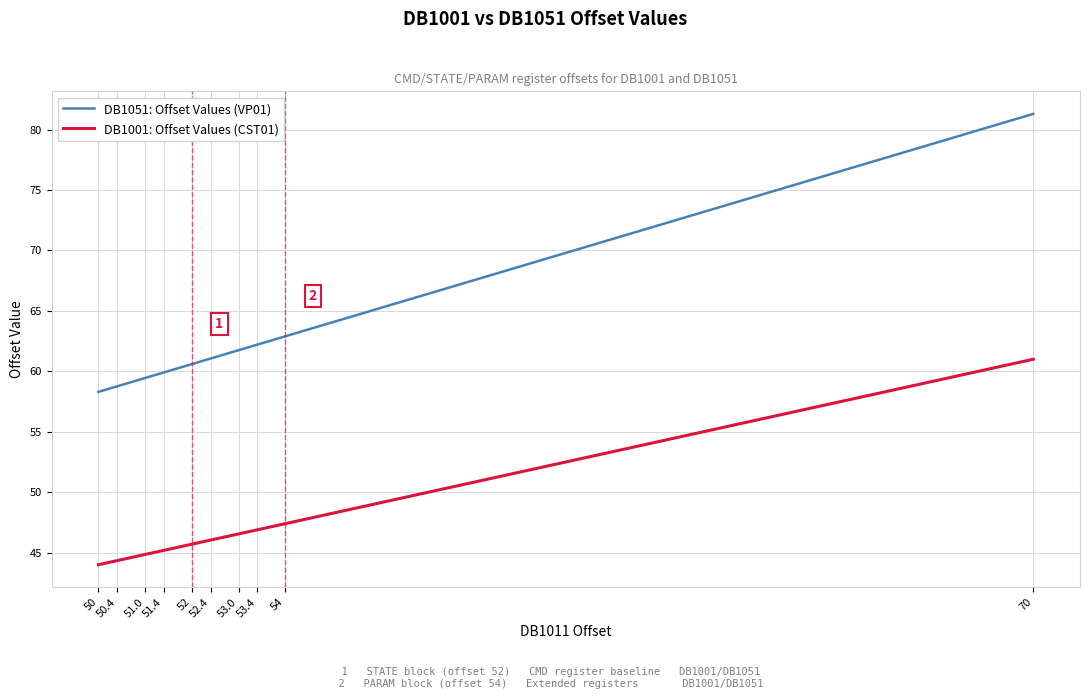

What is the maximum value for DB1051: Offset Values (VP01)?

81.3